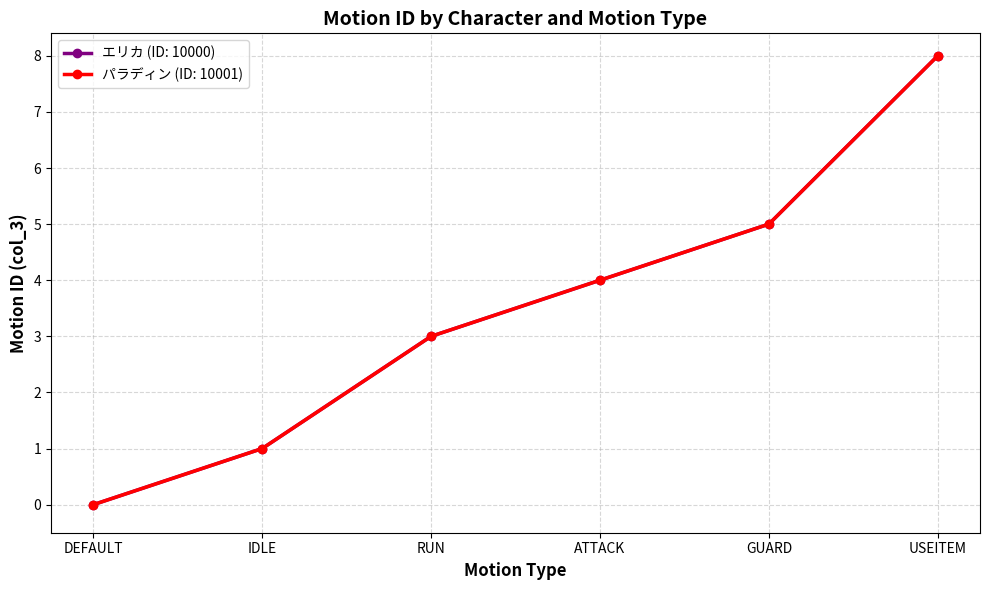

The value of エリカ (ID: 10000) at USEITEM is 8. True or false?

True